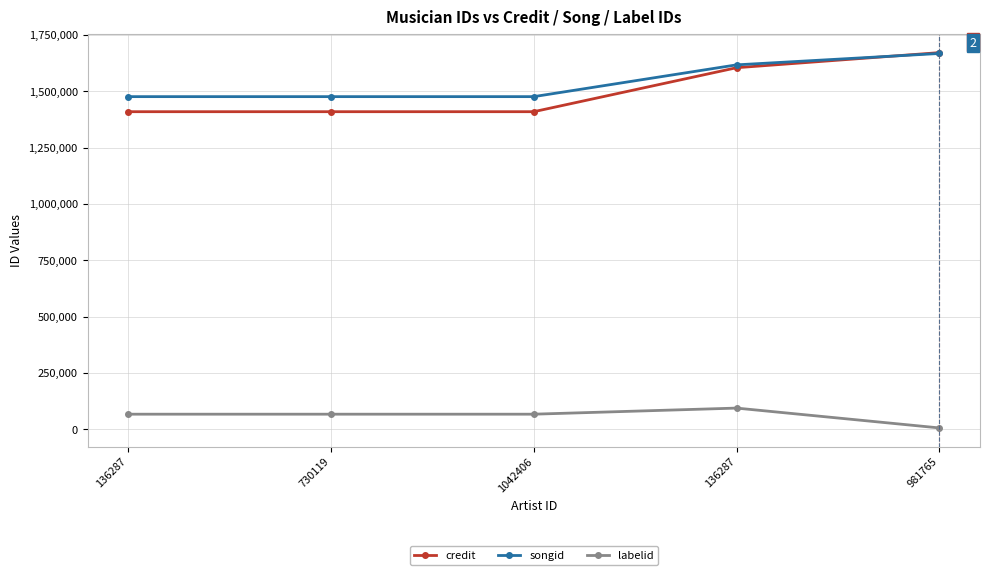

Which series changed the most between 136287 and 730119?

credit